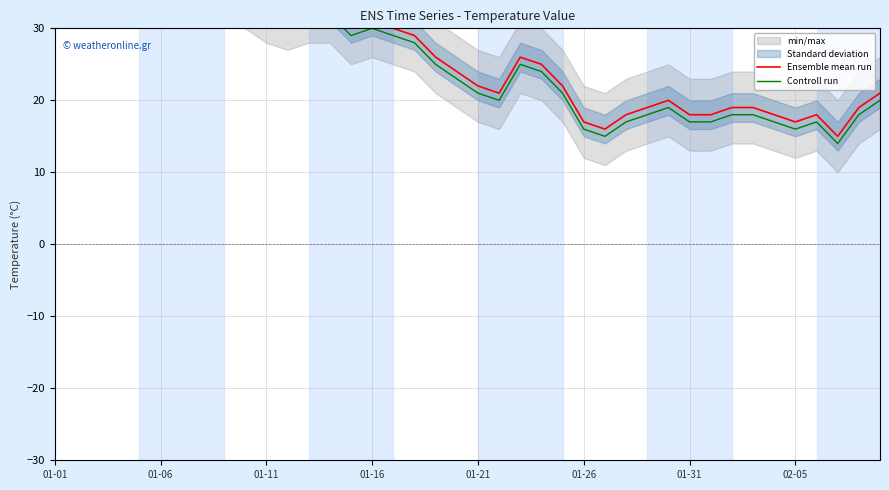

Where is the first local maximum for Controll run?

01-06